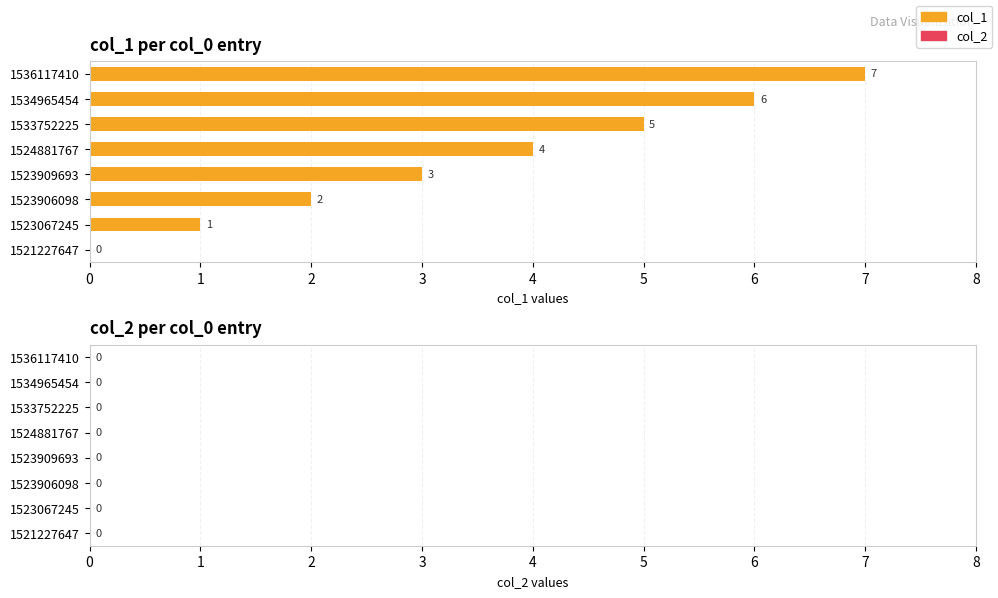

What is the sum of all values?

28